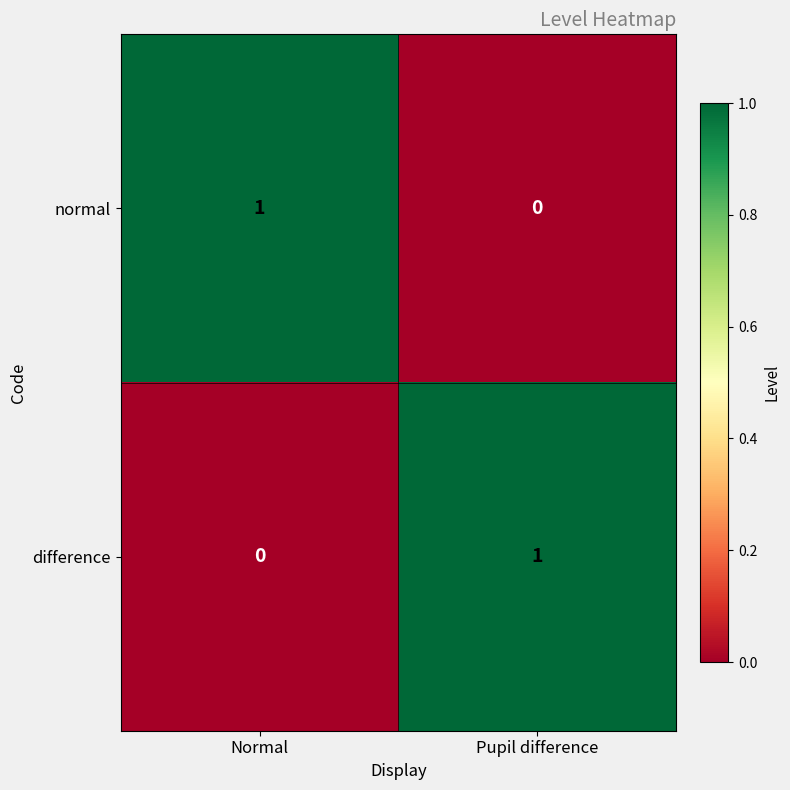

Where is normal nearest to the value 0?

Pupil difference